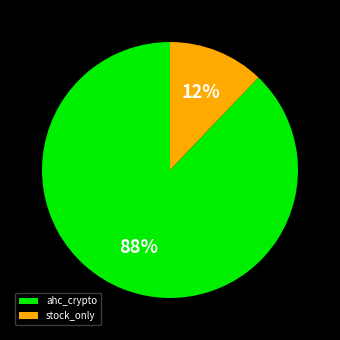

Do stock_only and ahc_crypto together represent more than half of the pie?

Yes